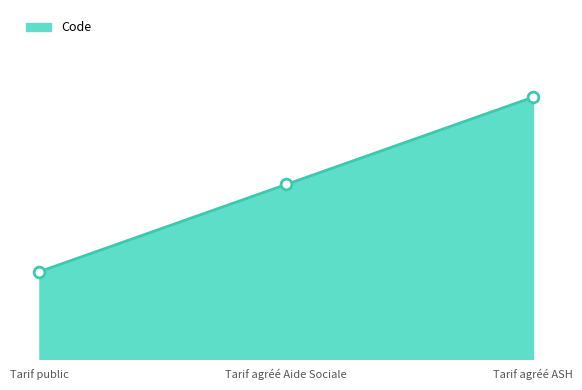

Which has a higher value, Tarif agréé ASH or Tarif agréé Aide Sociale?

Tarif agréé ASH